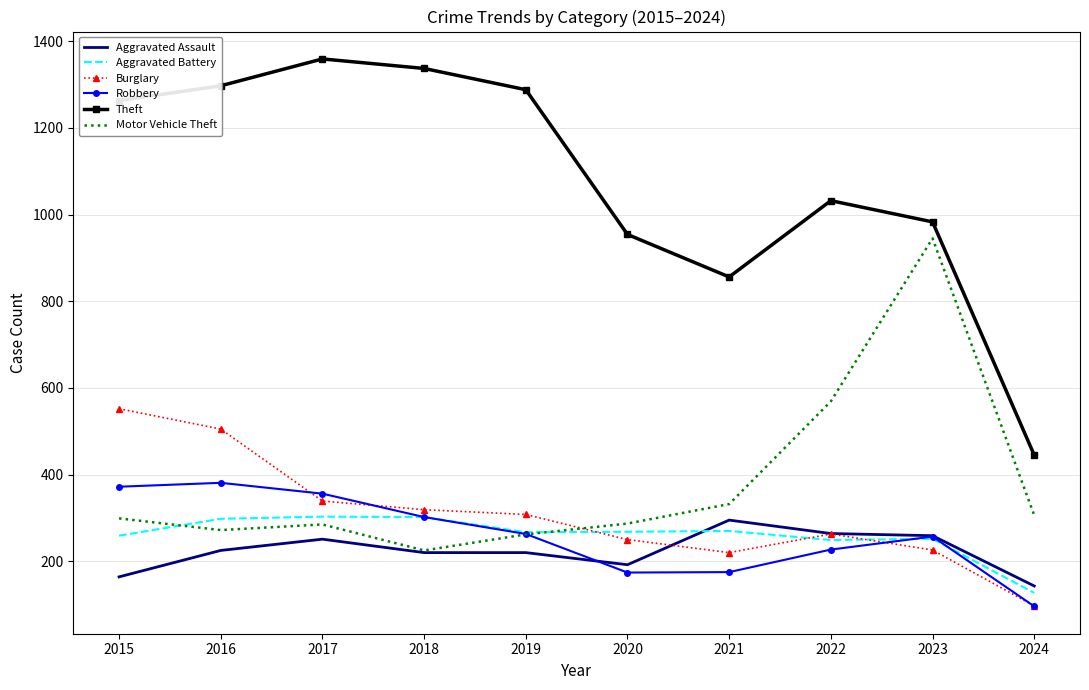

In Aggravated Battery, how many points are higher than both neighbors (excluding endpoints)?

3